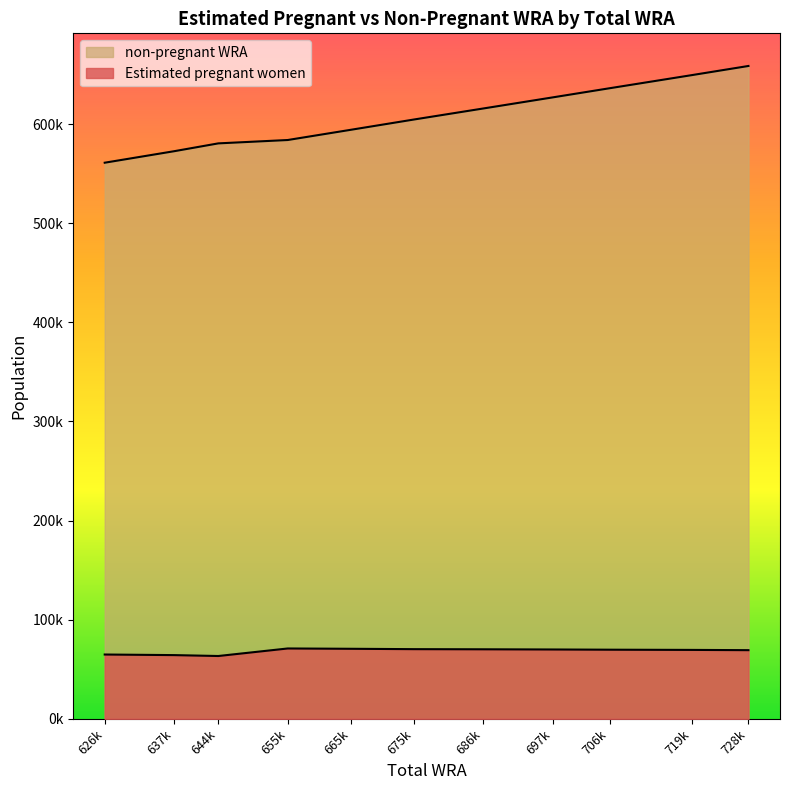

True or false: Estimated pregnant women and non-pregnant WRA cross at least once.

False